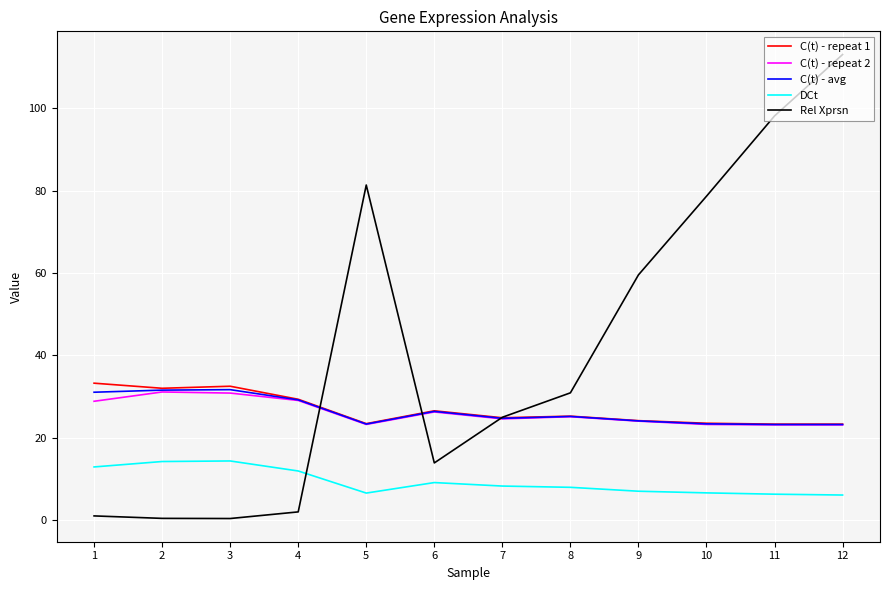

At which category does the chart reach its peak across all series?

12